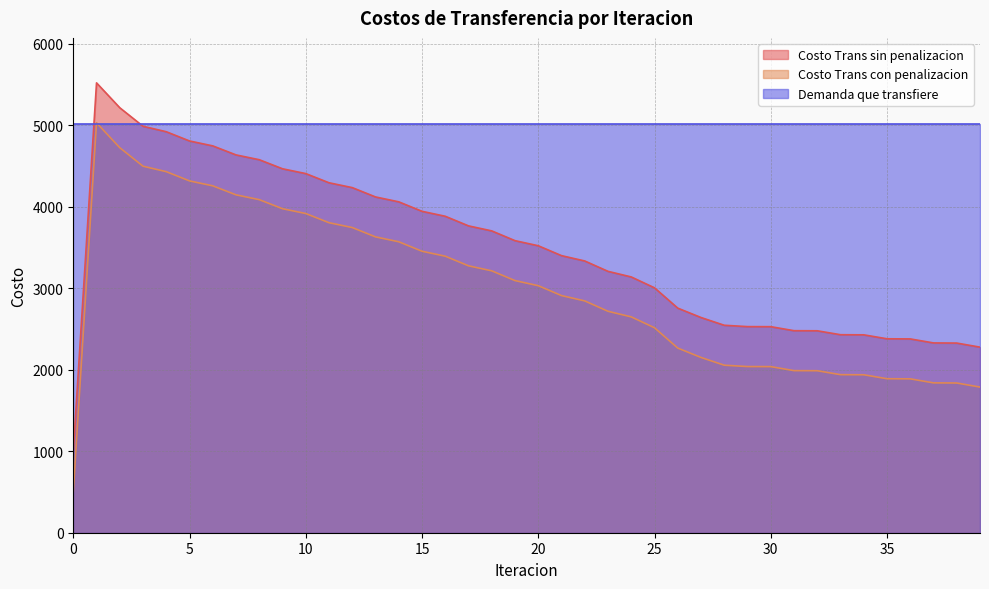

True or false: Costo Trans sin penalizacion and Costo Trans con penalizacion cross at least once.

False